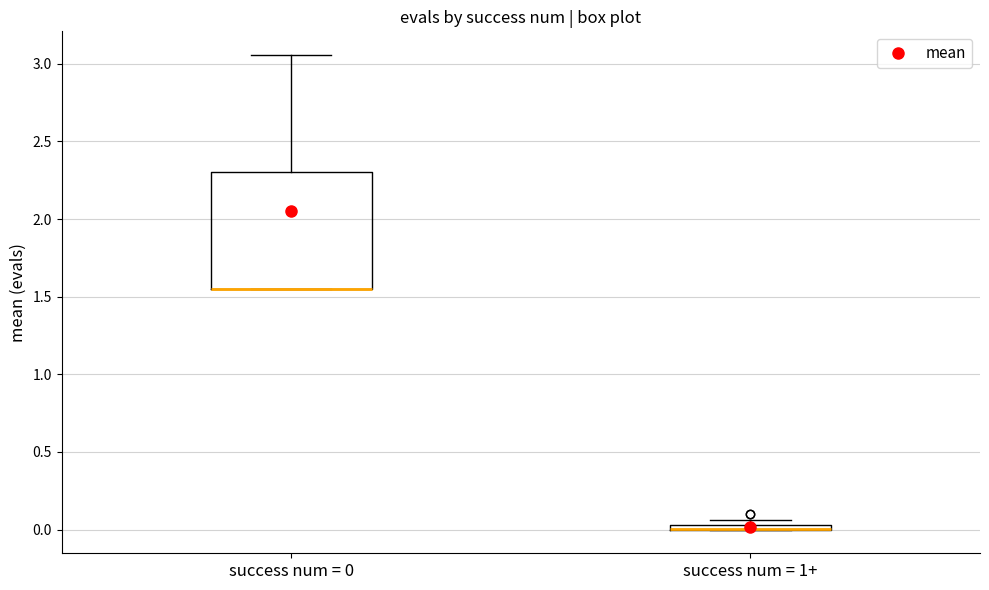

Comparing the boxes themselves (not the whiskers), which one is the tallest?

success num = 0